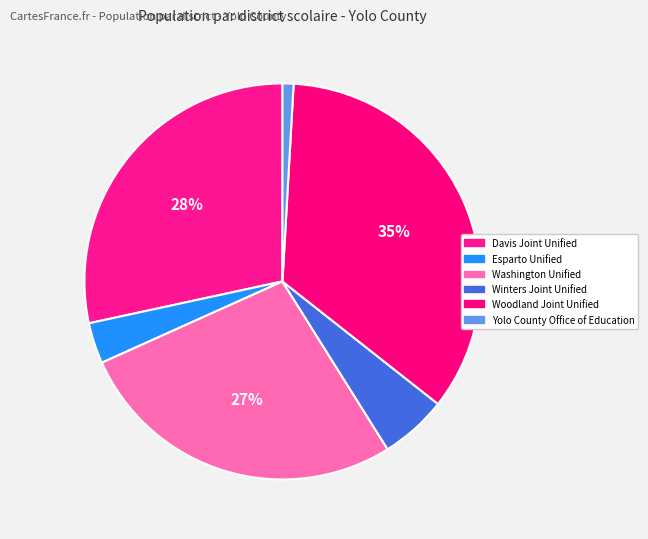

Which has a higher value, Woodland Joint Unified or Washington Unified?

Woodland Joint Unified